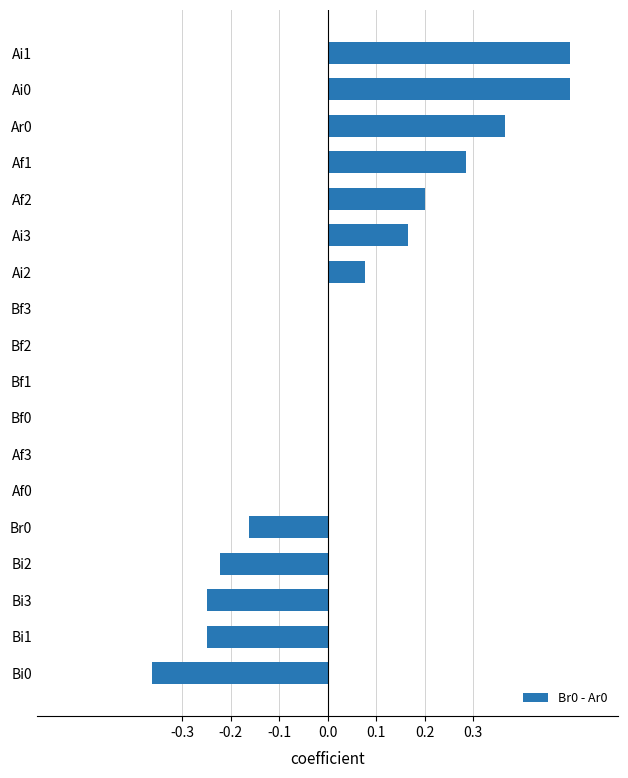

Are the bars grouped side by side (vs. stacked)?

No